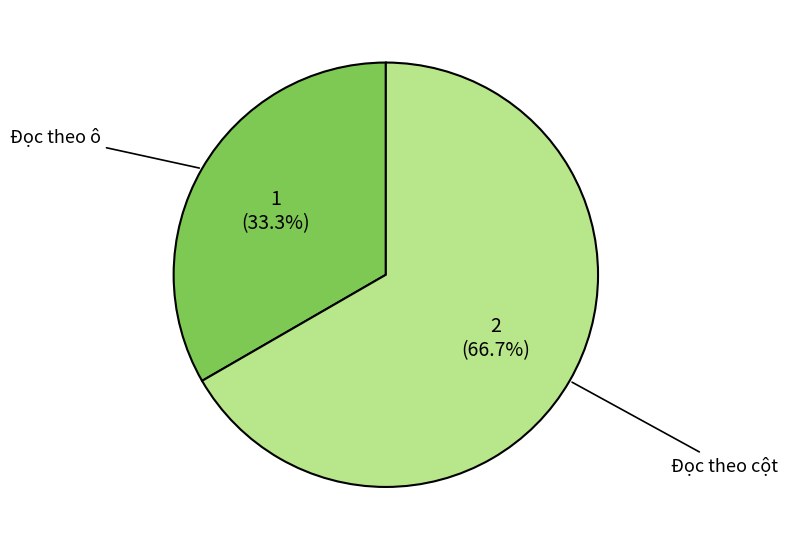

Combined, what portion of the pie is Đọc theo ô and Đọc theo cột?

100.0%